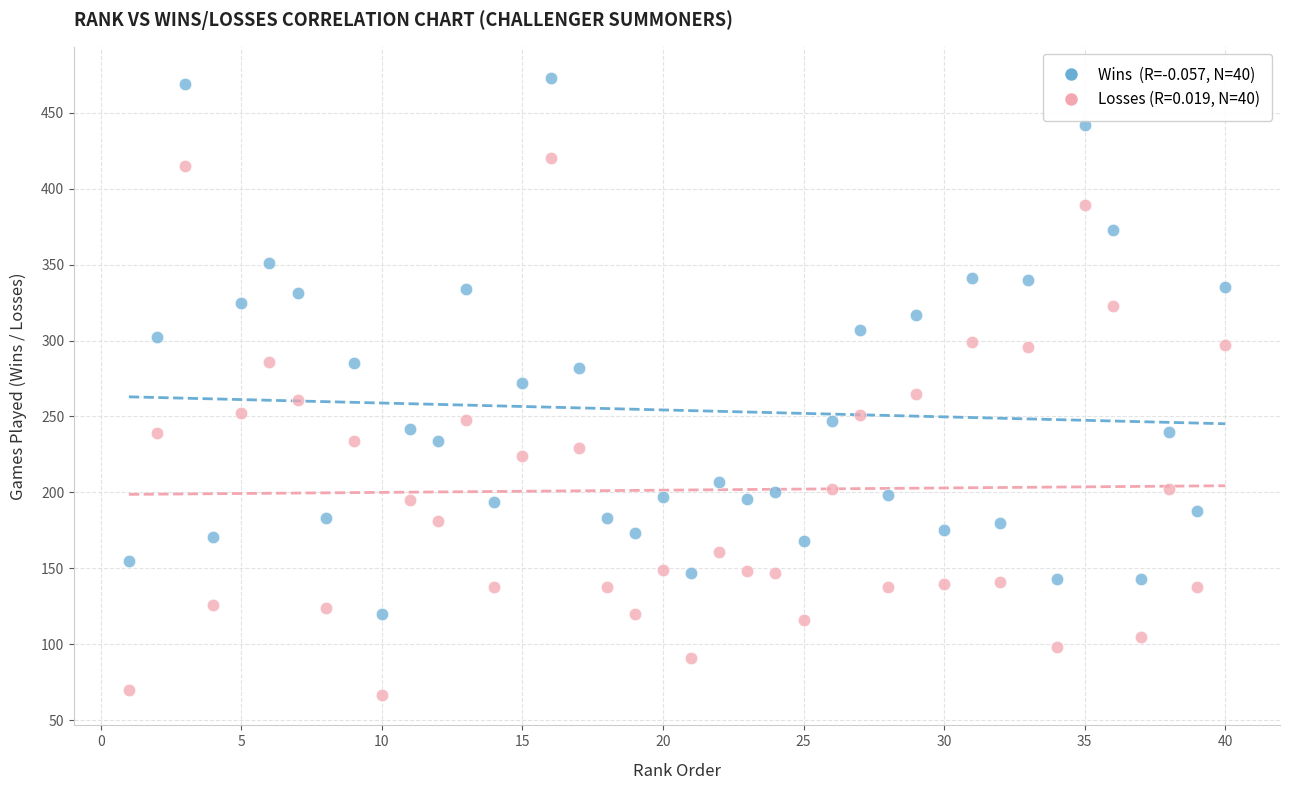

Across all data points, what is the range of X values (max minus min)?

39